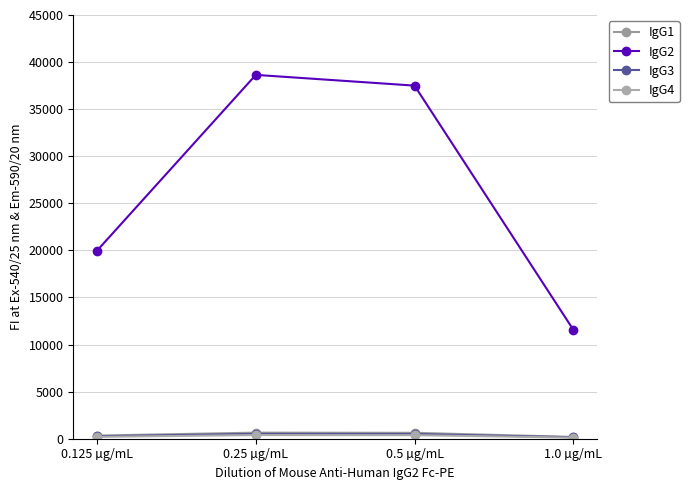

At which category does IgG3 reach its first local peak?

0.25 µg/mL